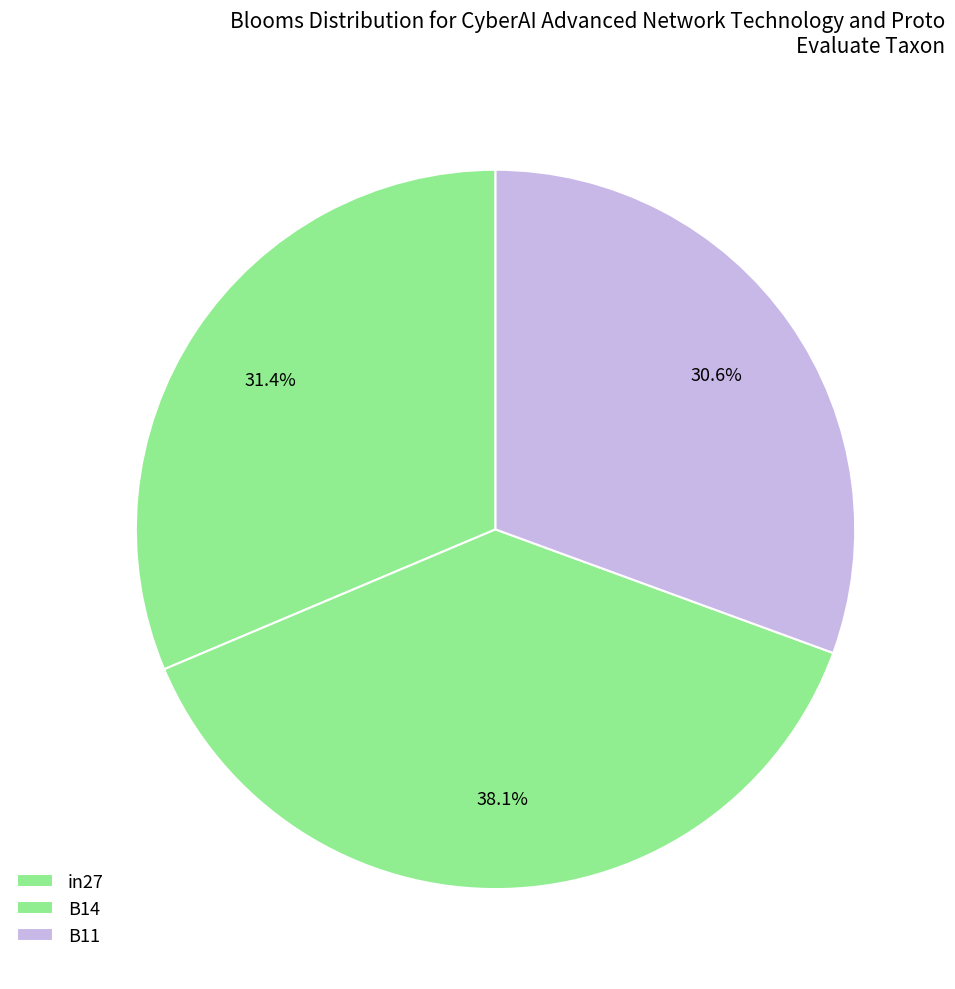

To the nearest percent, what percentage of the pie is in27?

31%